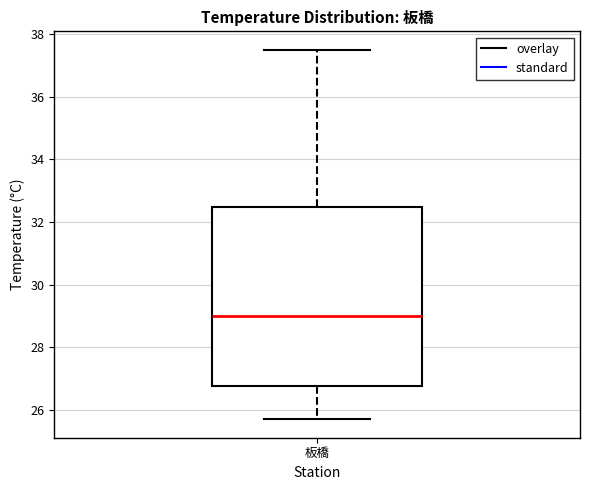

Where does the upper whisker of the box for 板橋 end on the y-axis? The values are not printed on the chart, so give them approximately, as read against the axis.

37.6